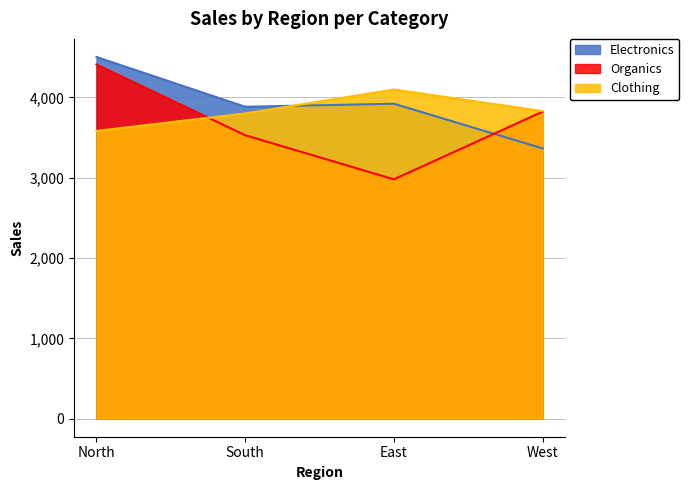

Reading right to left, what are all the values shown in this chart?

Electronics: 3364	3920	3882	4502
Organics: 3821	2979	3528	4408
Clothing: 3828	4097	3799	3581